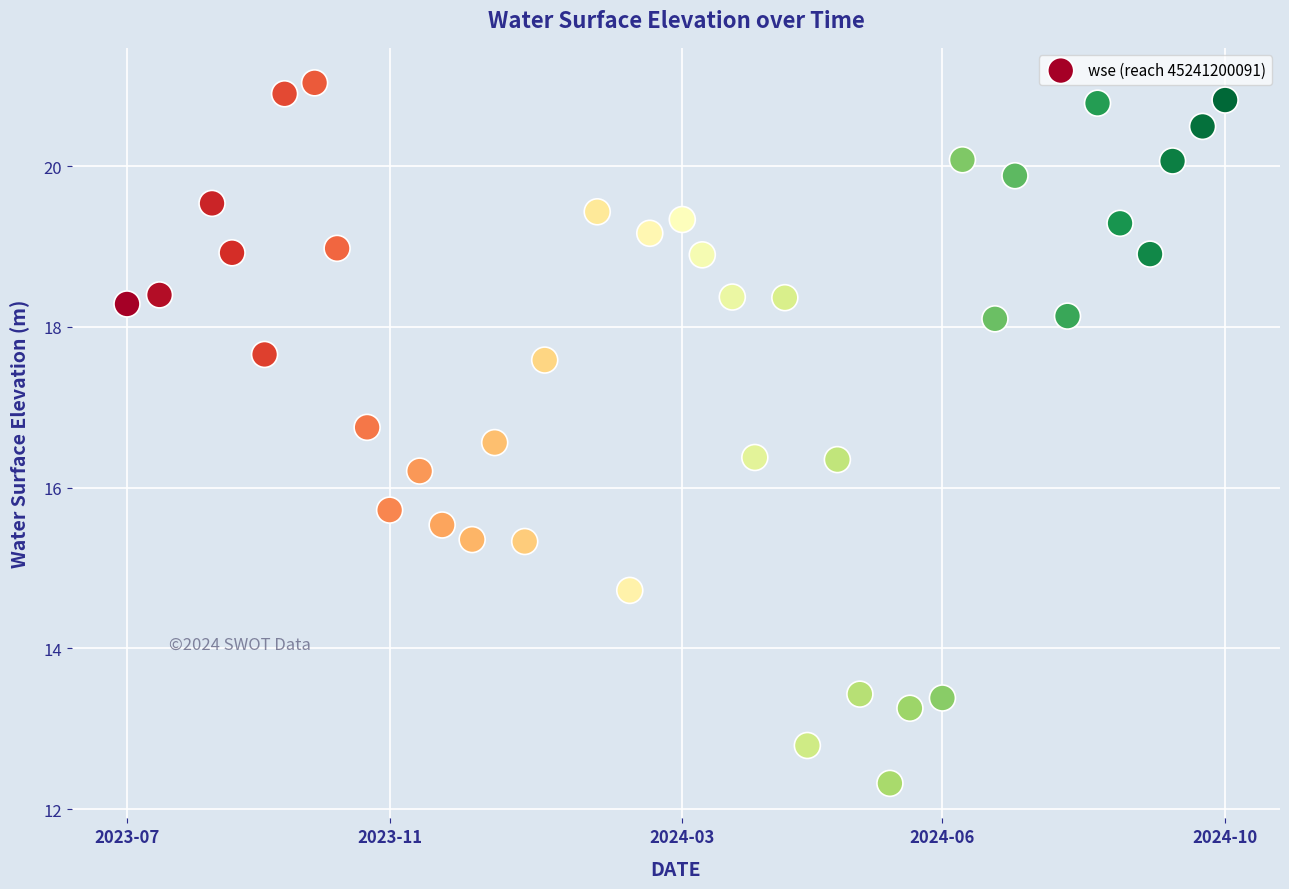

What is the range of X values (max minus min)?

439.0